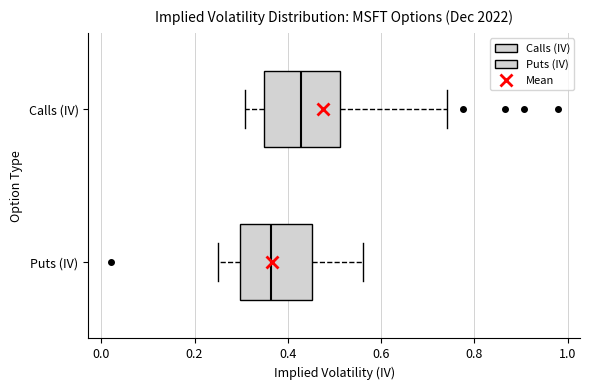

Reading bottom to top, transcribe this box plot: for each box, give where its median line is, the range the box spans, and where its two whiskers end, as read against the x-axis. The values are not printed on the chart, so give them approximately, as read against the axis.

Puts (IV): median 0.36, box 0.30 to 0.46, whiskers 0.24 to 0.56
Calls (IV): median 0.42, box 0.34 to 0.52, whiskers 0.30 to 0.74